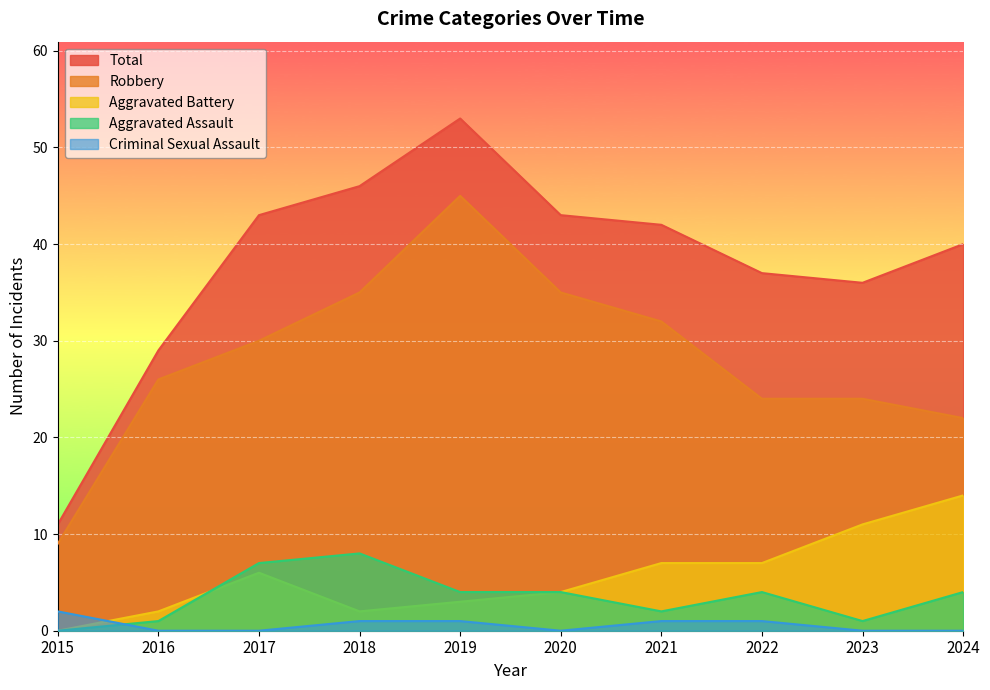

How many times do Aggravated Assault and Criminal Sexual Assault cross each other?

1